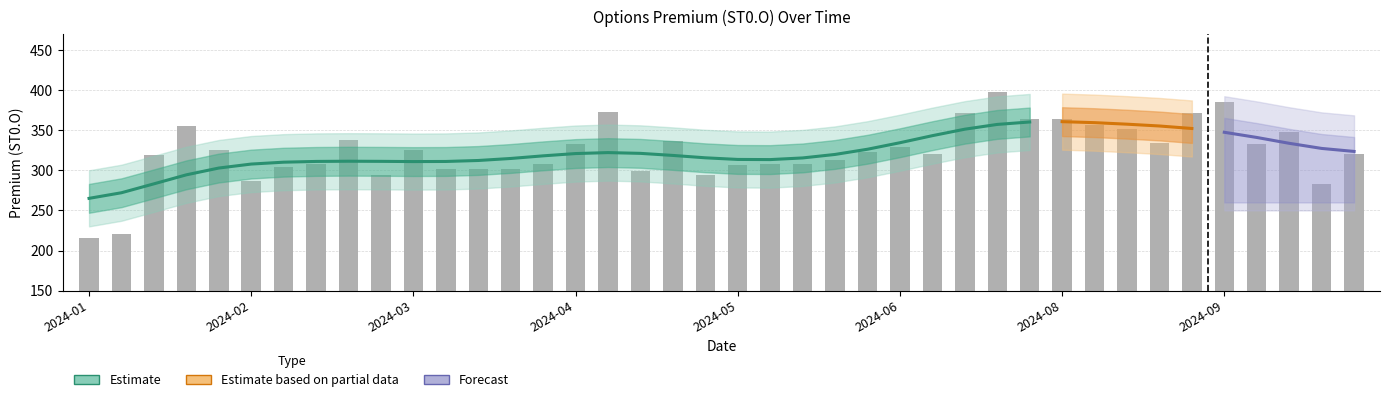

What is the greatest value displayed?

397.4